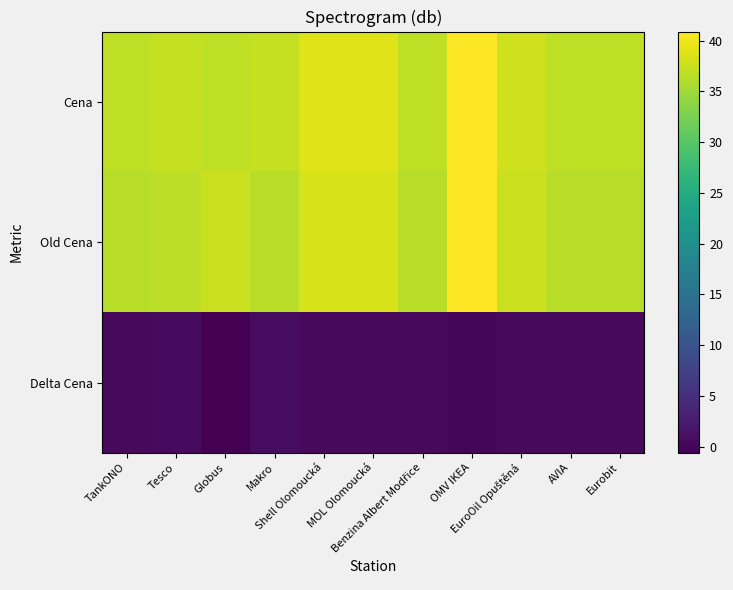

What is the total value across all series at Eurobit?

73.8